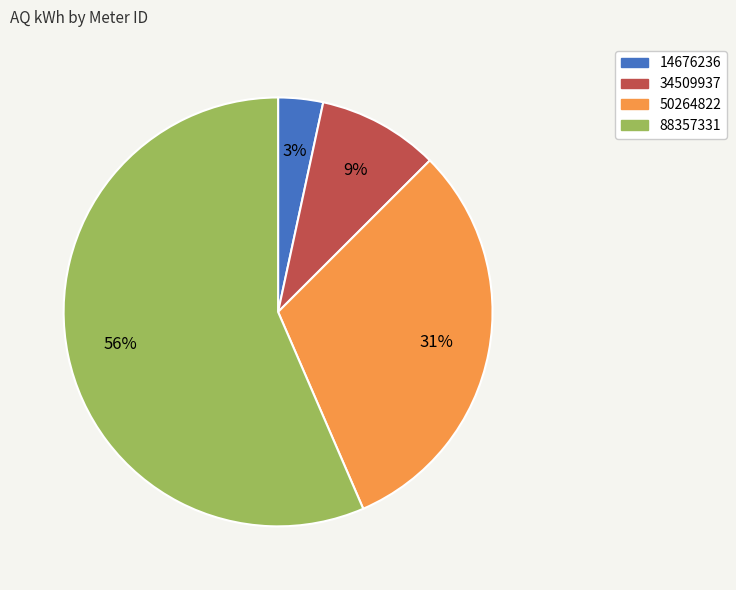

Between 88357331 and 50264822, which is larger?

88357331